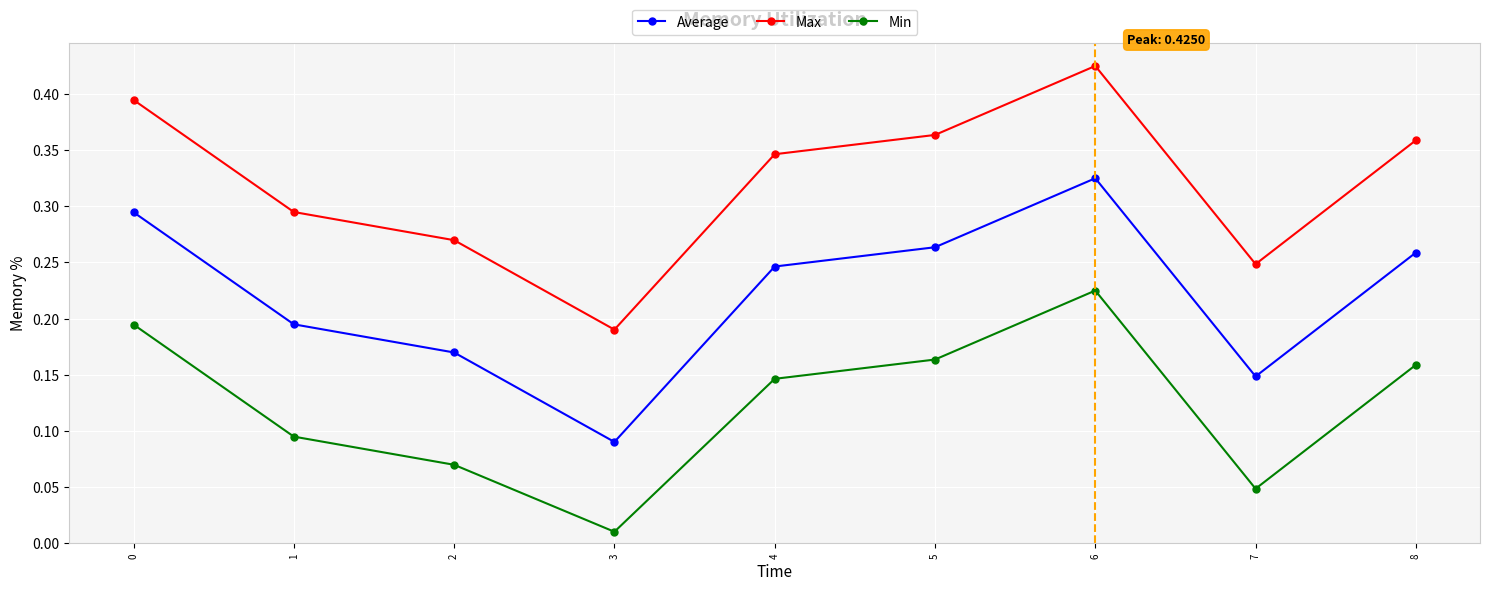

What is the sum of all Max values?

2.9